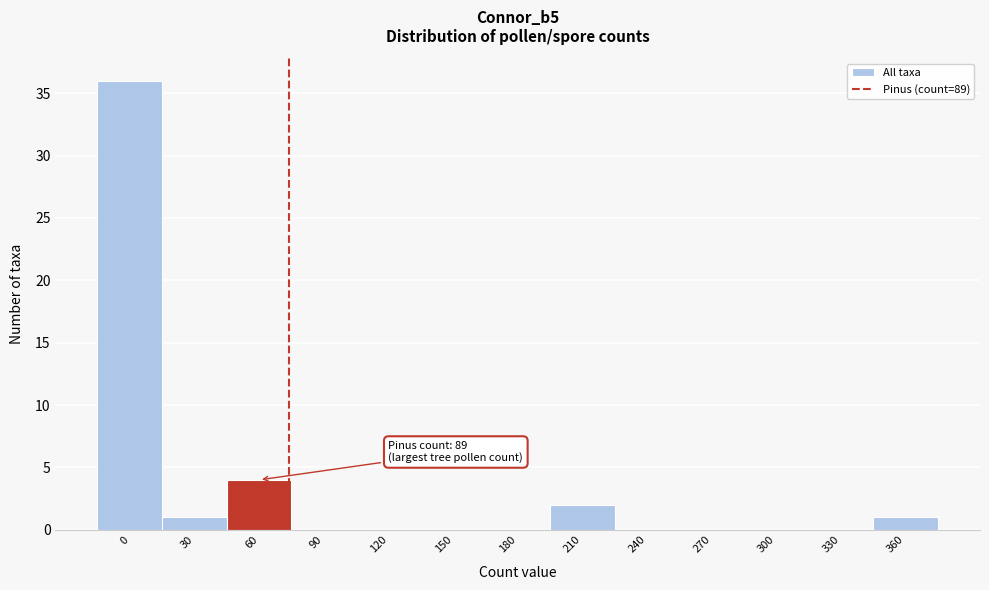

Is it true that the value at 150 is 15?

False